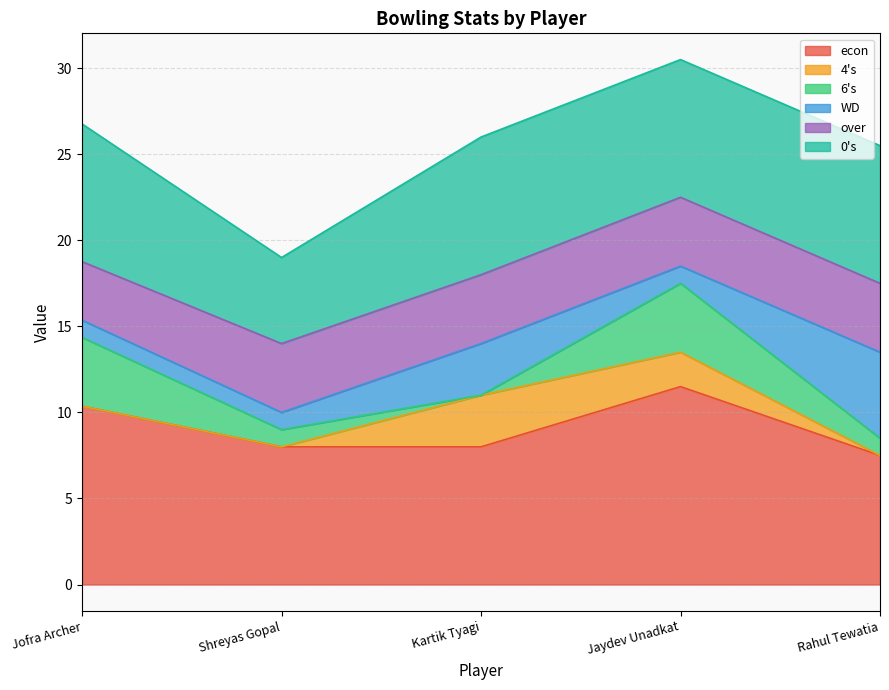

Which category has the lowest value in the econ series?

Rahul Tewatia